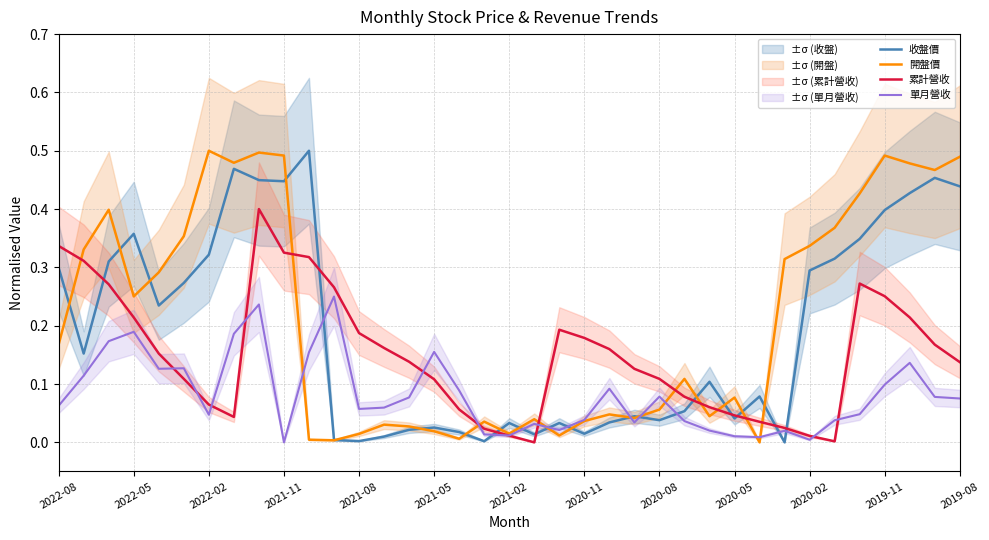

How many values in the 單月營收 series exceed 0?

36